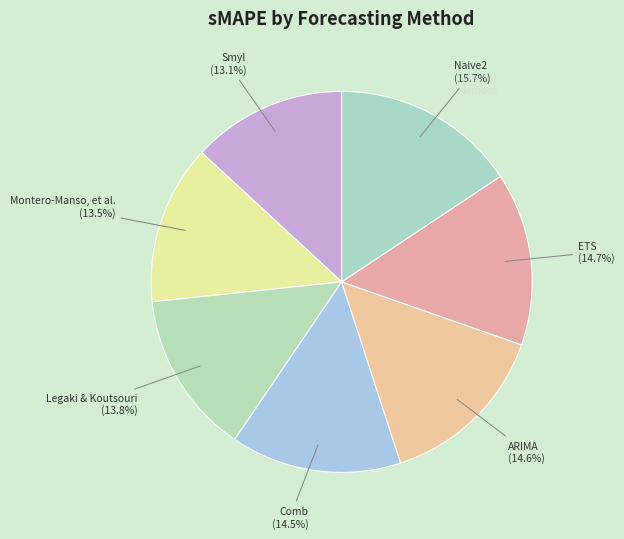

Which slice is the largest?

Naive2